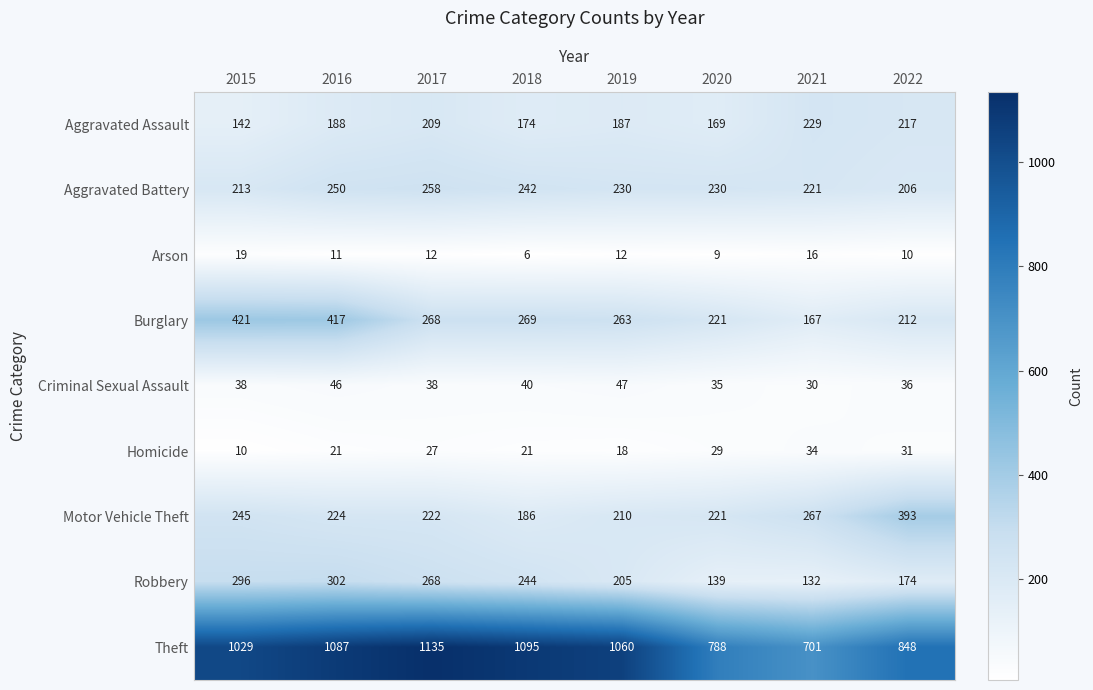

Rank the series by their maximum value, from lowest to highest.

Arson, Homicide, Criminal Sexual Assault, Aggravated Assault, Aggravated Battery, Robbery, Motor Vehicle Theft, Burglary, Theft